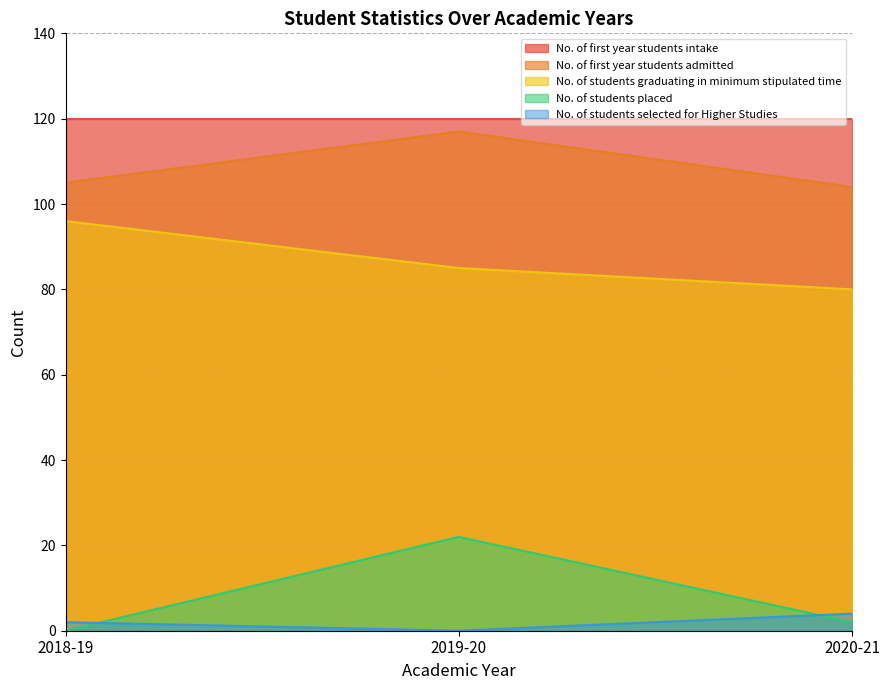

What is the difference between the highest and lowest values at 2018-19?

120